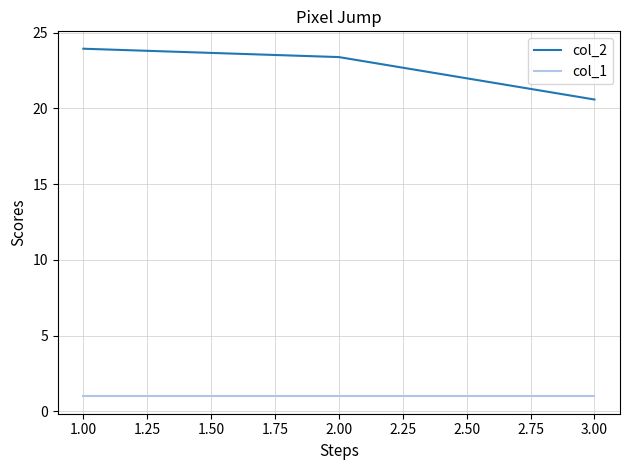

Rank the series by their maximum value, from lowest to highest.

col_1, col_2